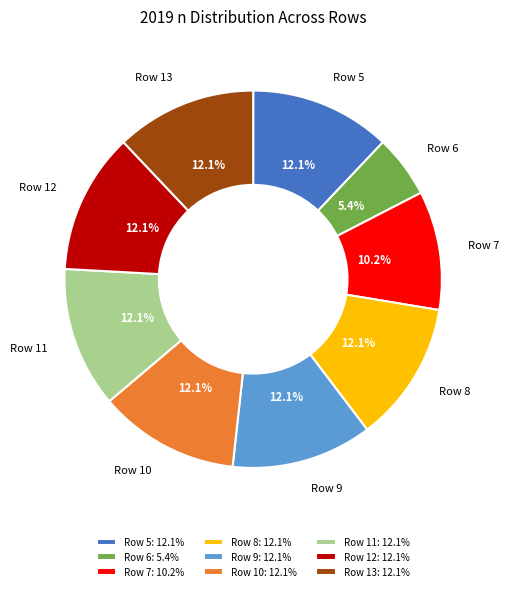

Do Row 10: 12.1% and Row 13: 12.1% together represent more than half of the pie?

No